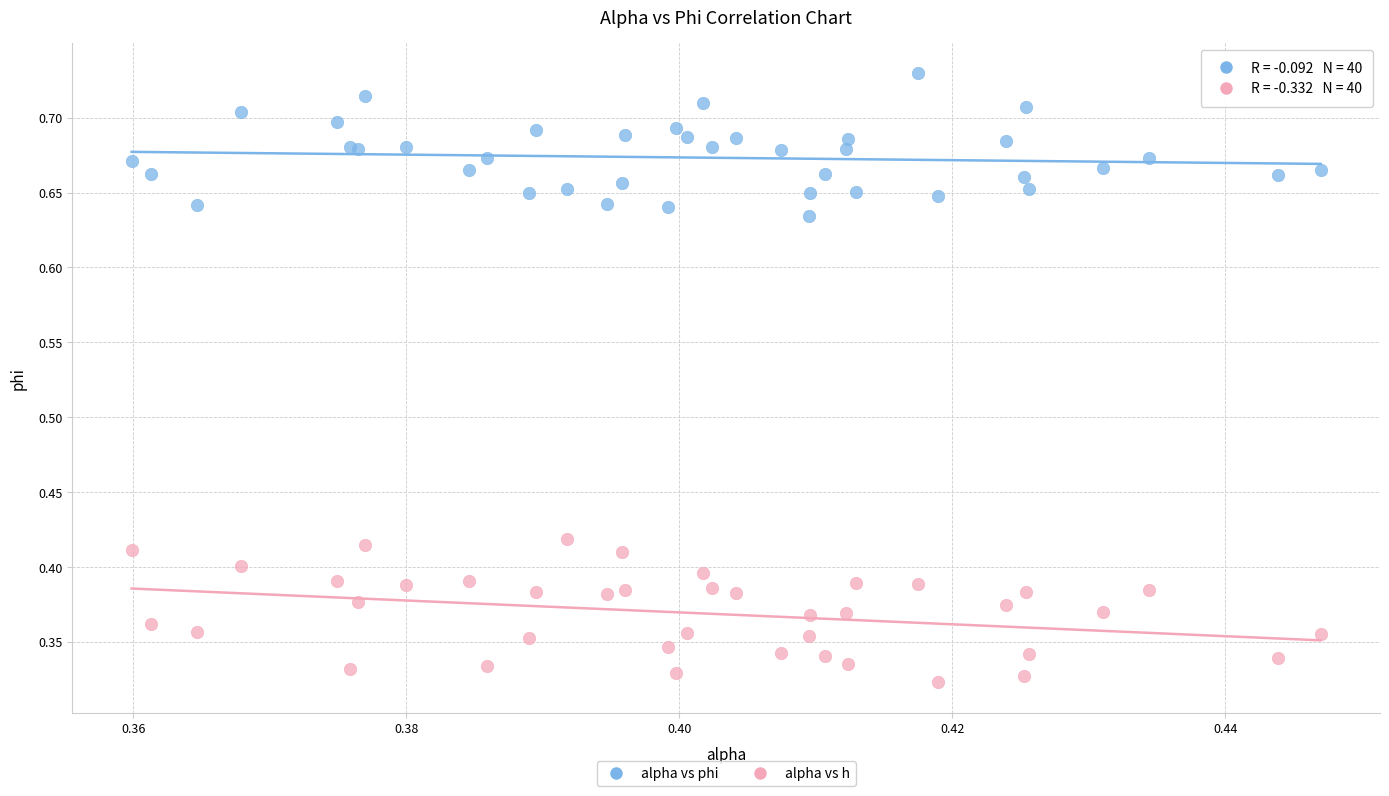

Which series reaches the maximum Y coordinate?

alpha vs phi